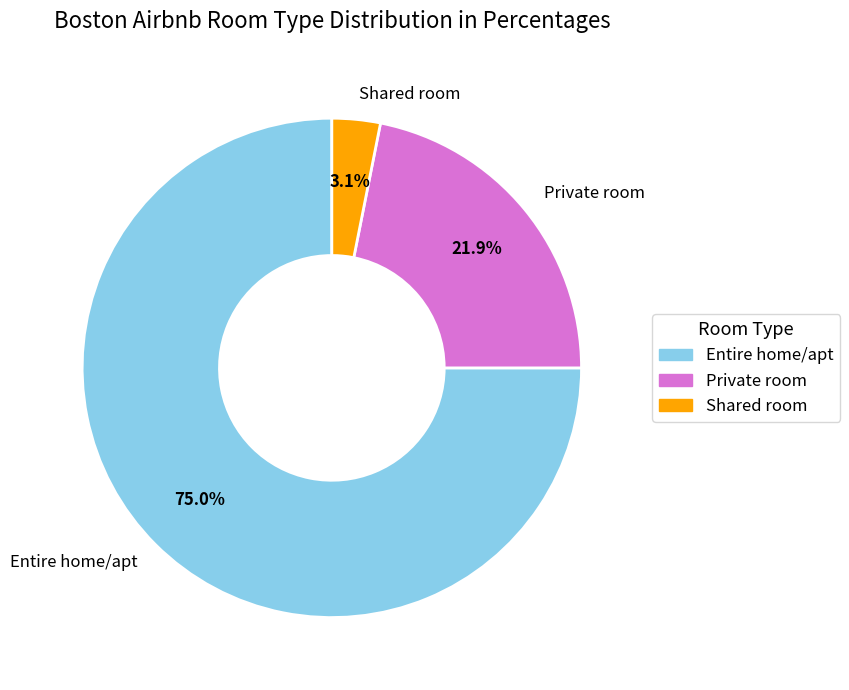

Combined, what portion of the pie is Private room and Shared room?

25.0%